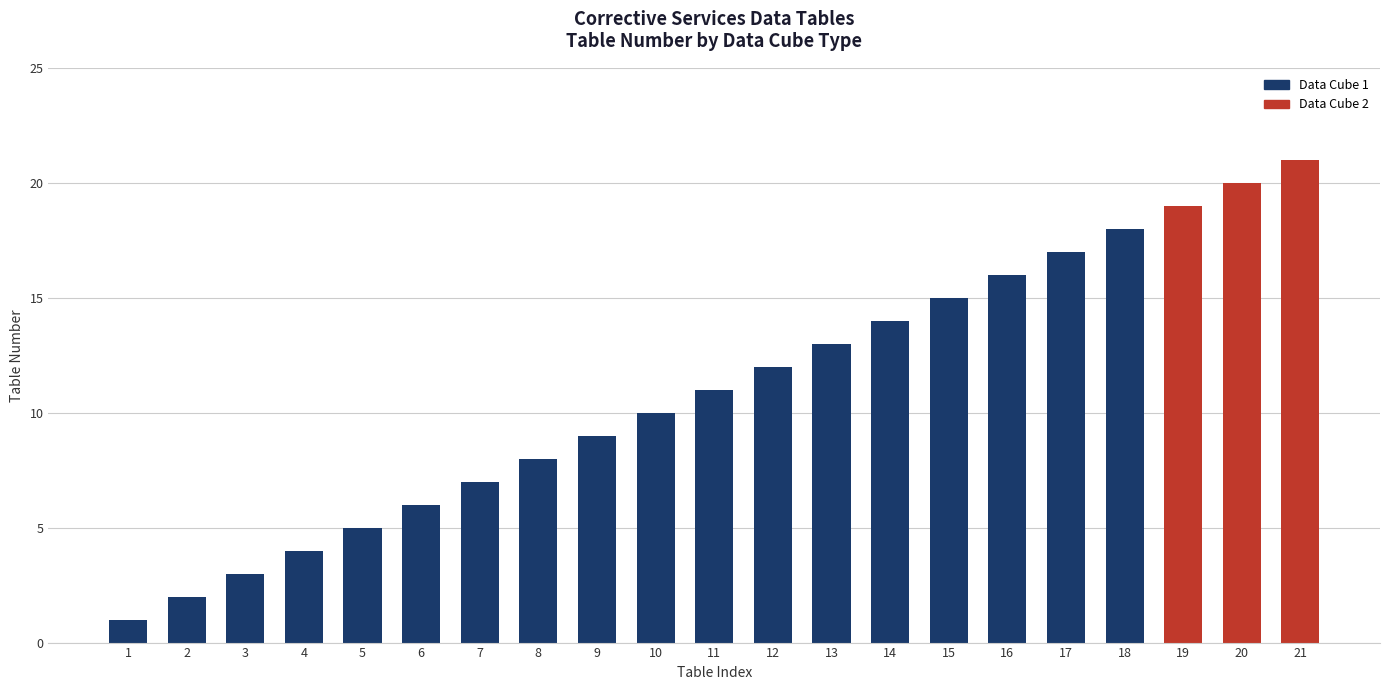

What is the sum of all values?

231